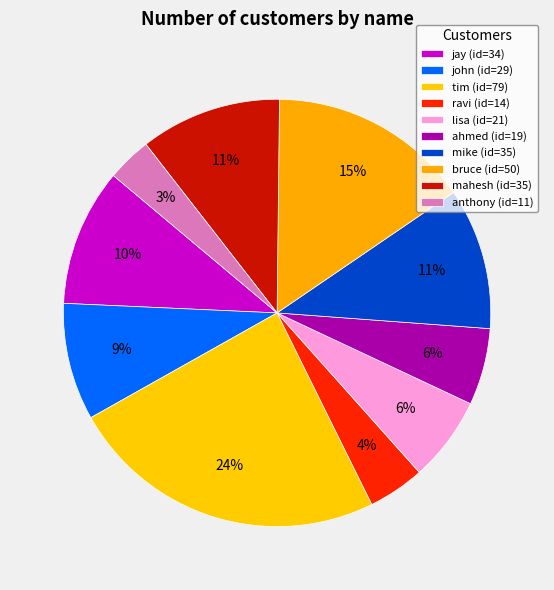

How many segments does this pie chart have?

10